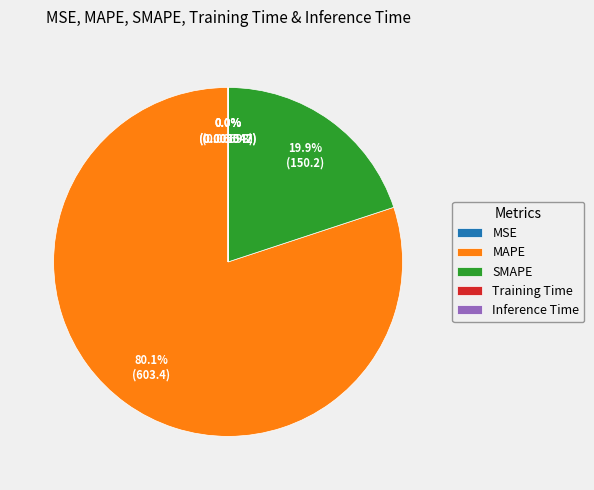

To the nearest percent, what portion does SMAPE represent?

20%